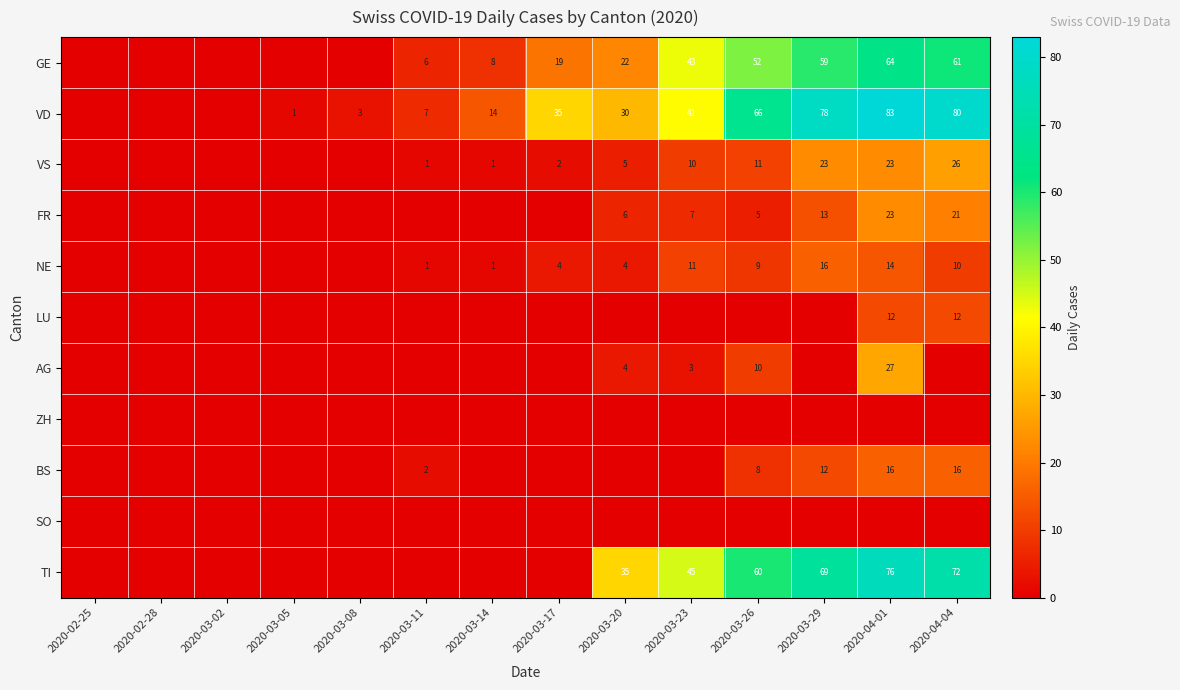

How many series are shown in this chart?

11